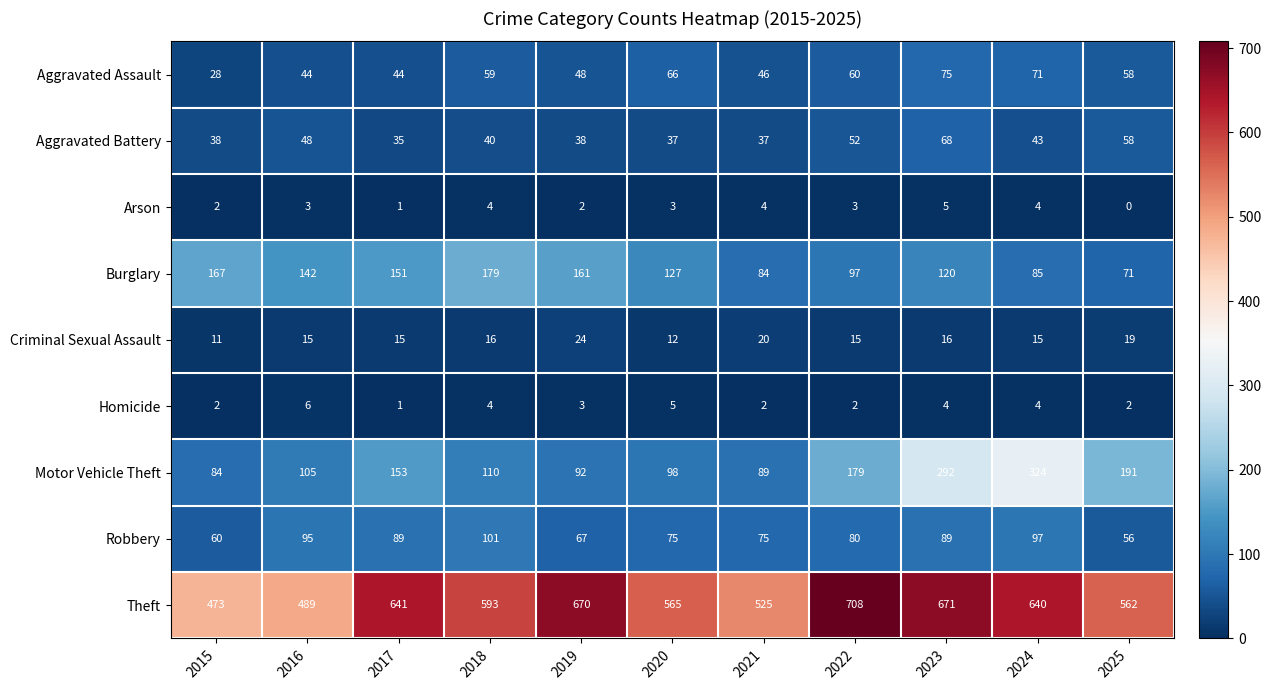

How many distinct data groups are displayed?

9